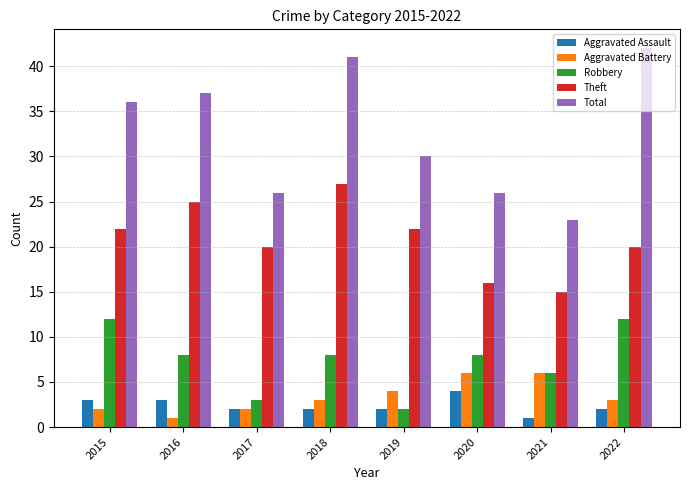

How many bars are there in total?

40